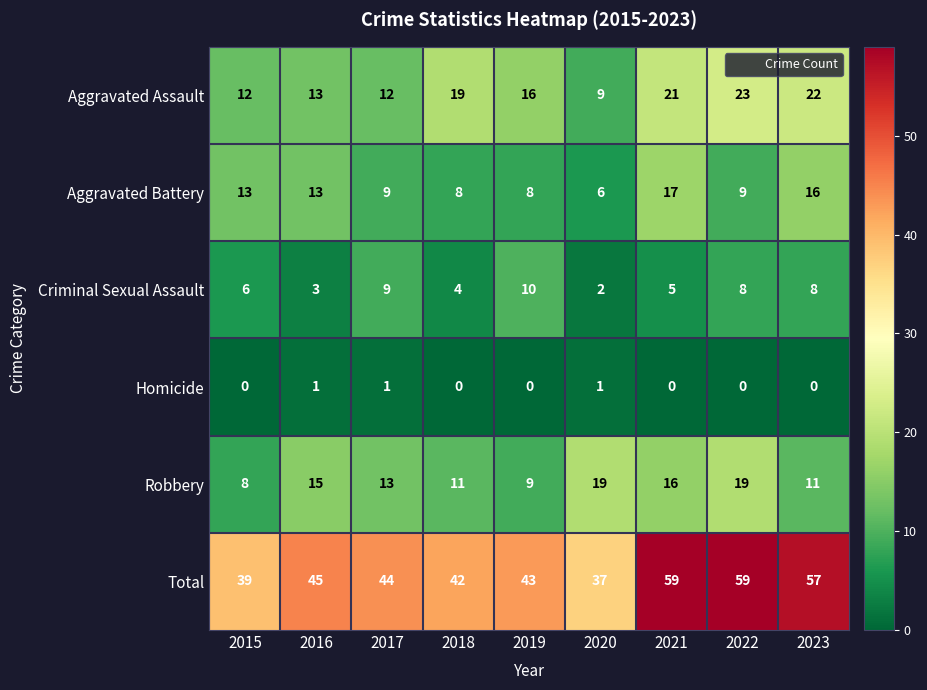

Which series changed the most between 2018 and 2019?

Criminal Sexual Assault